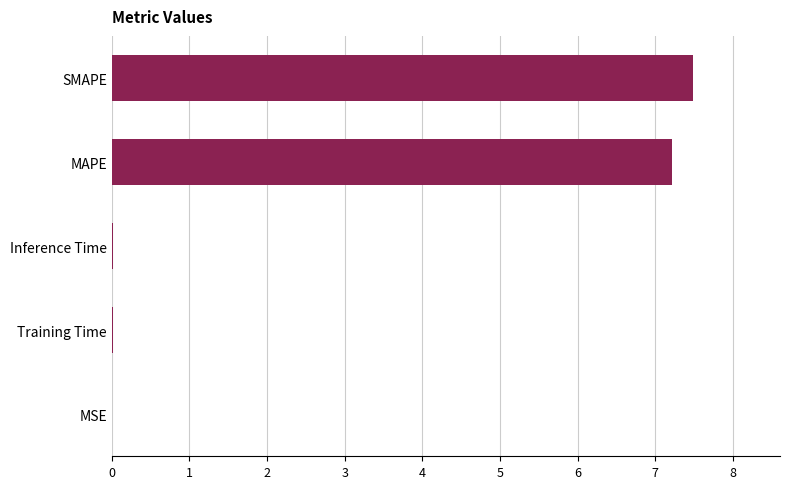

What is the sum of all values?

14.7